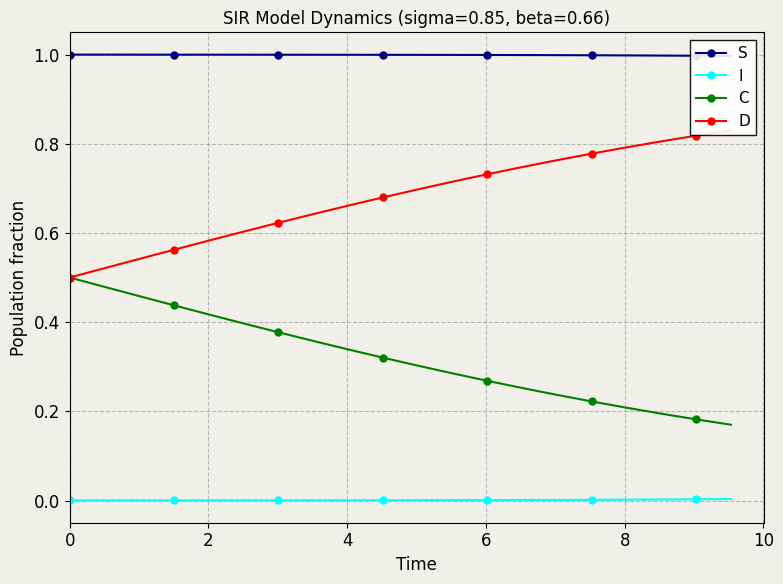

True or false: C and I intersect in this chart.

False